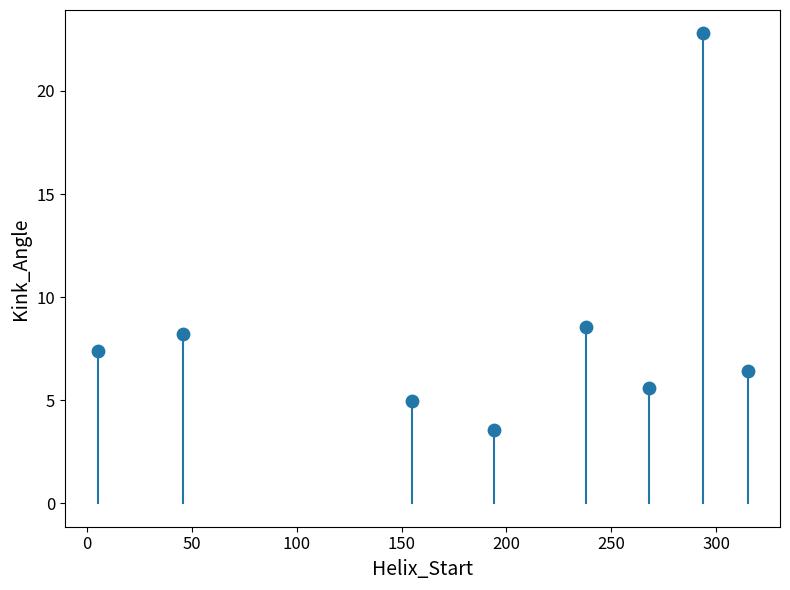

What Y value in the scatter plot is closest to 13?

8.5